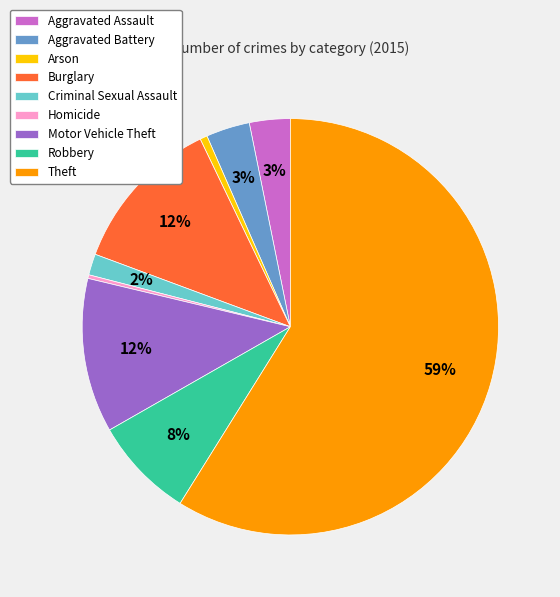

How many slices are in this pie chart?

9